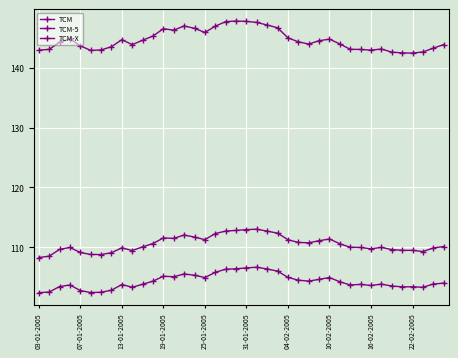

Count the number of categories in the chart.

40